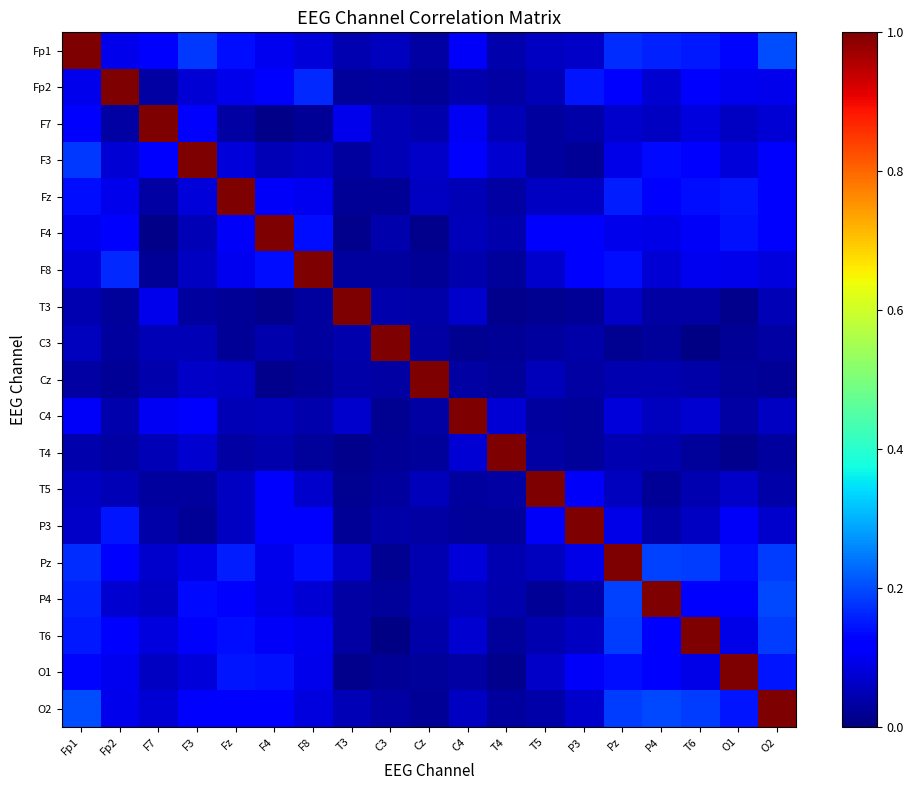

What is the maximum value shown in the chart?

1.0